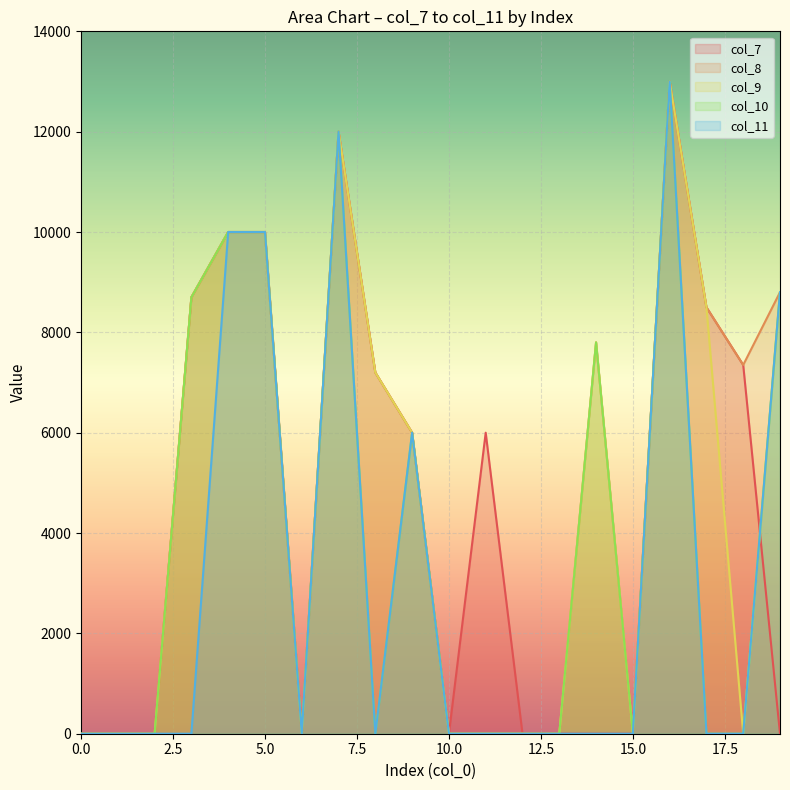

Rank the categories by col_10 value from highest to lowest.

16, 7, 4, 5, 19, 3, 14, 9, 0, 1, 2, 6, 8, 10, 11, 12, 13, 15, 17, 18